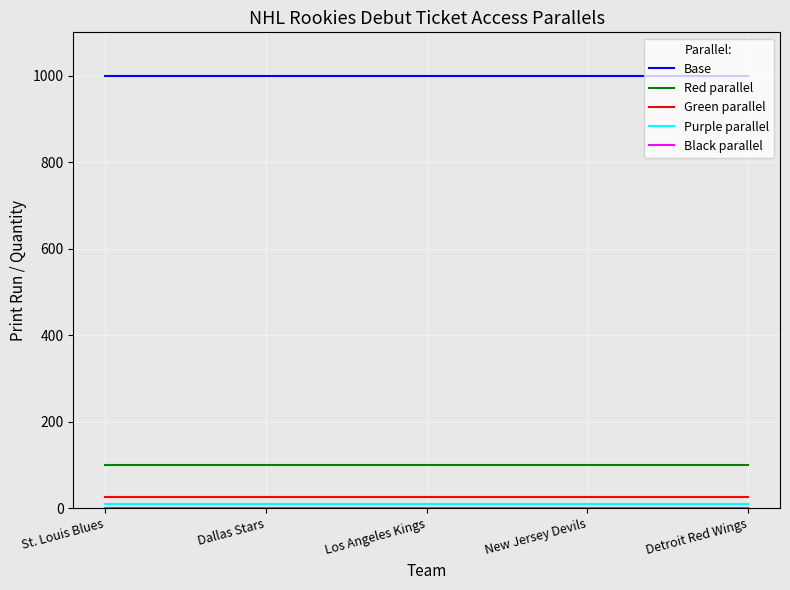

True or false: Red parallel has a value of 144 at Los Angeles Kings.

False